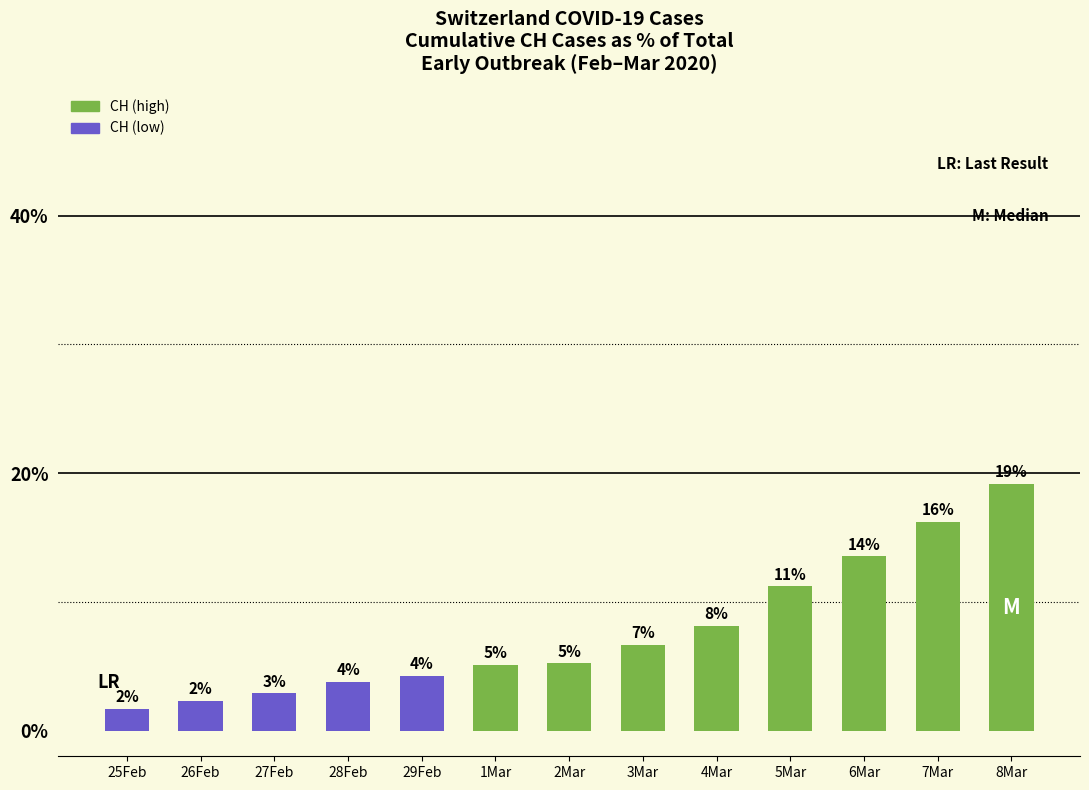

Reading left to right, extract all data points from this chart.

1.7	2.3	2.9	3.8	4.2	5.1	5.2	6.7	8.1	11.2	13.5	16.2	19.2